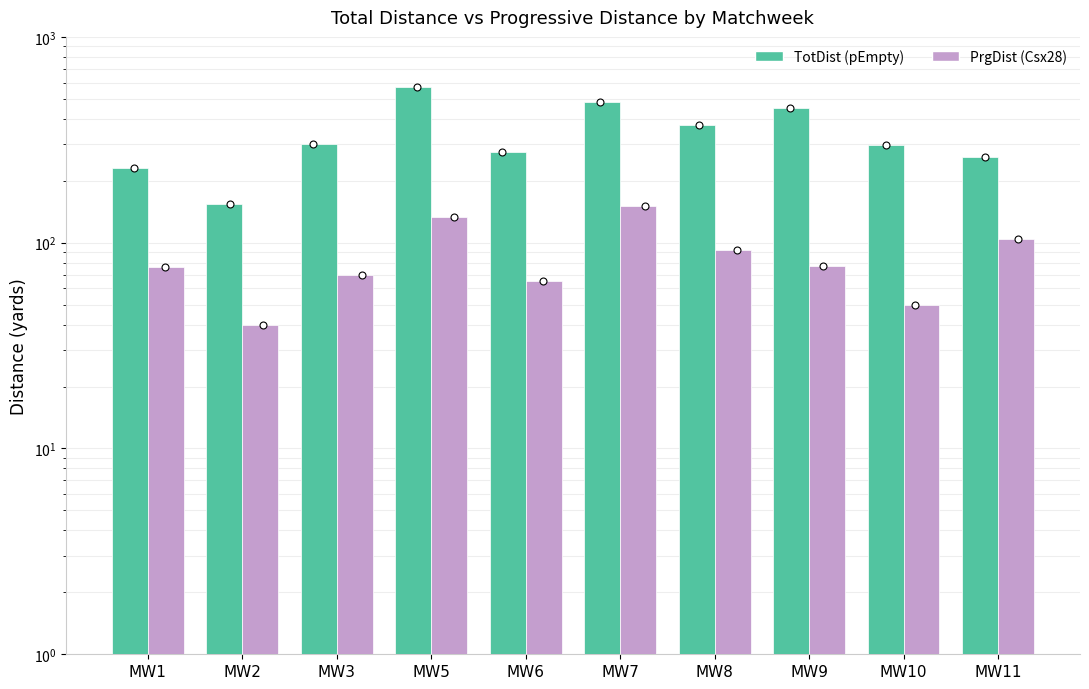

Which series has the widest spread of Y values?

TotDist (pEmpty)